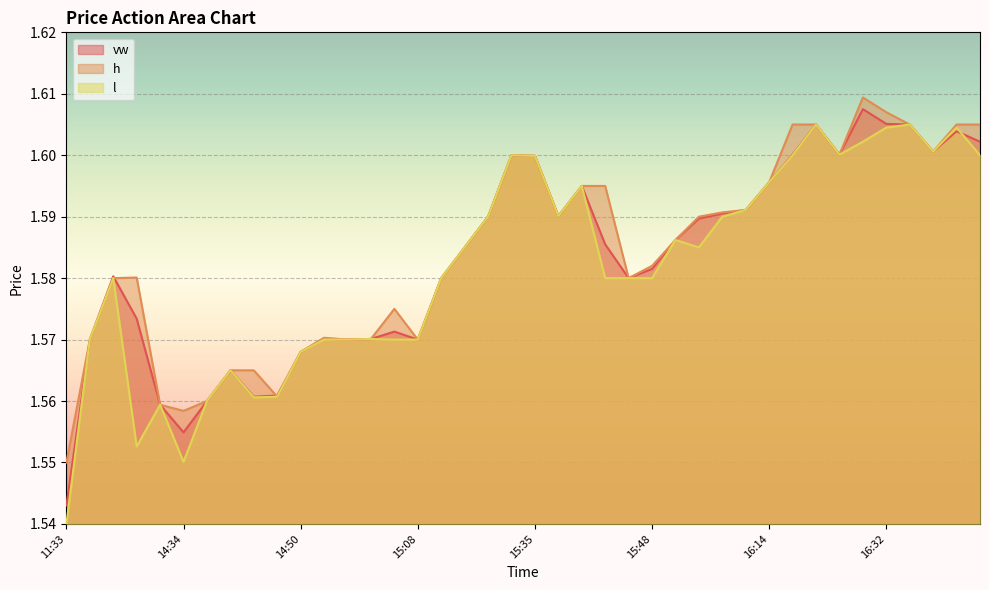

What are all the series names shown in the legend?

vw, h, l